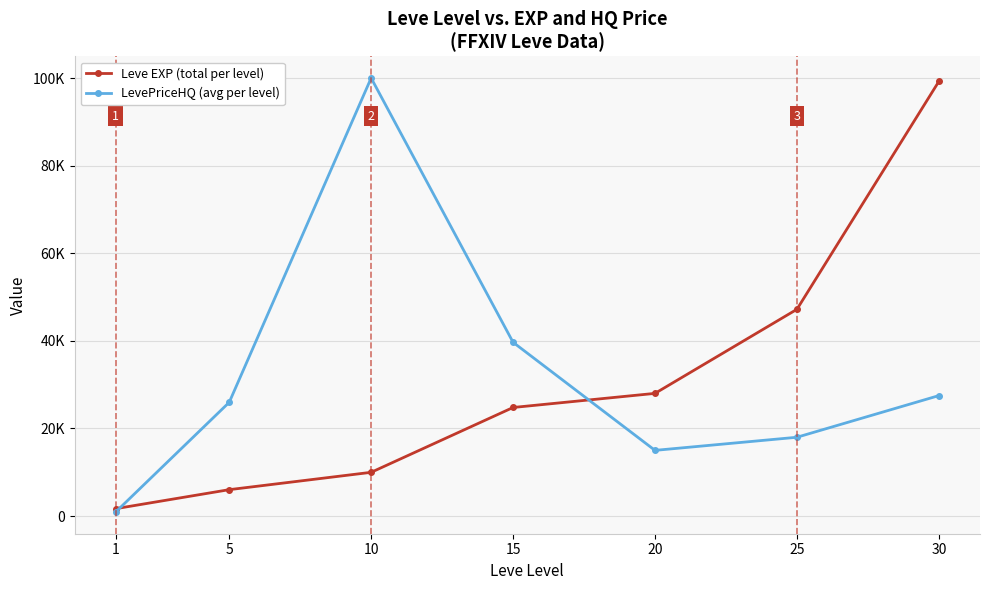

Which series has the largest total across all categories?

LevePriceHQ (avg per level)